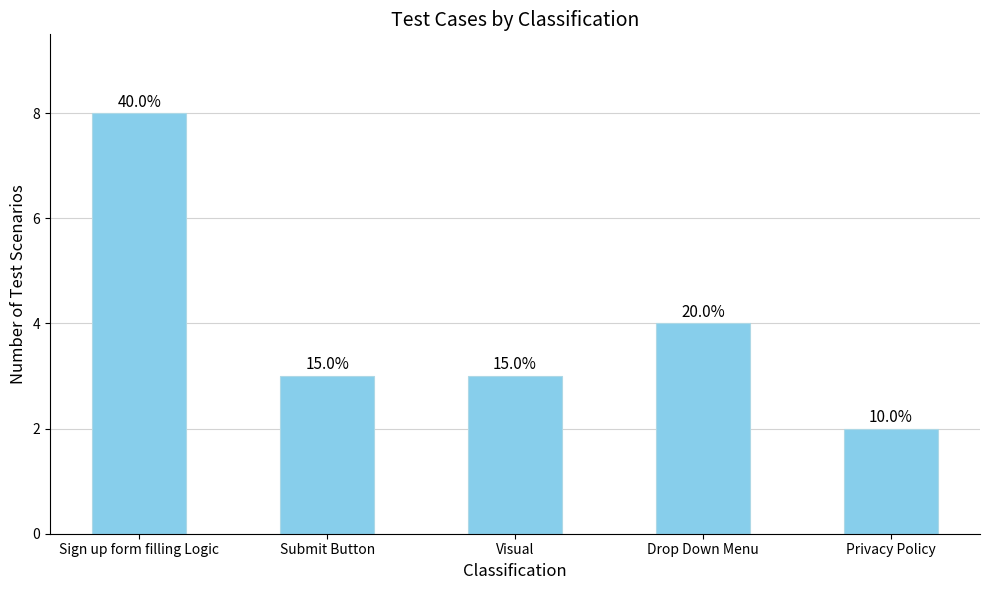

Reading right to left, transcribe all the data shown in this chart.

Privacy Policy=2	Drop Down Menu=4	Visual=3	Submit Button=3	Sign up form filling Logic=8